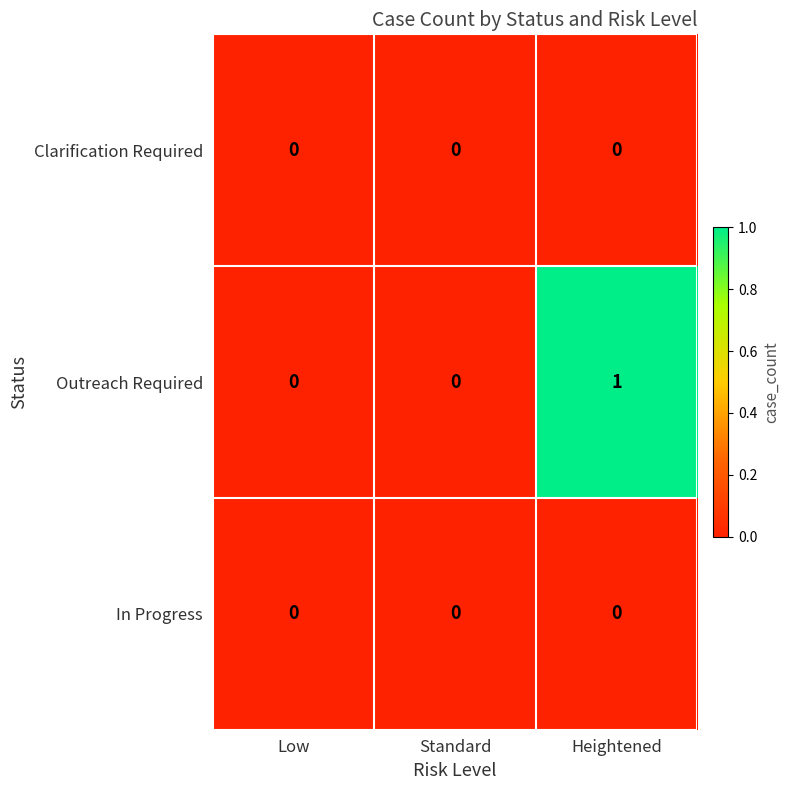

At which category does the chart reach its peak across all series?

Heightened